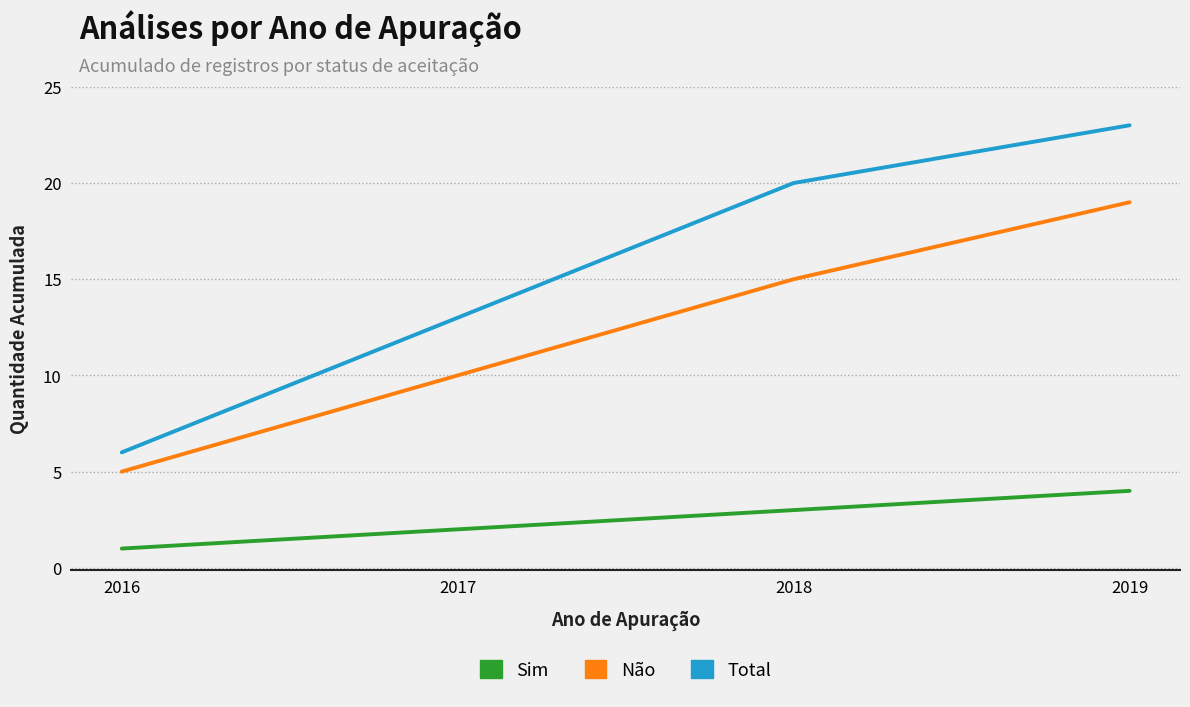

What is the difference between the second highest and second lowest values in the Total series?

7